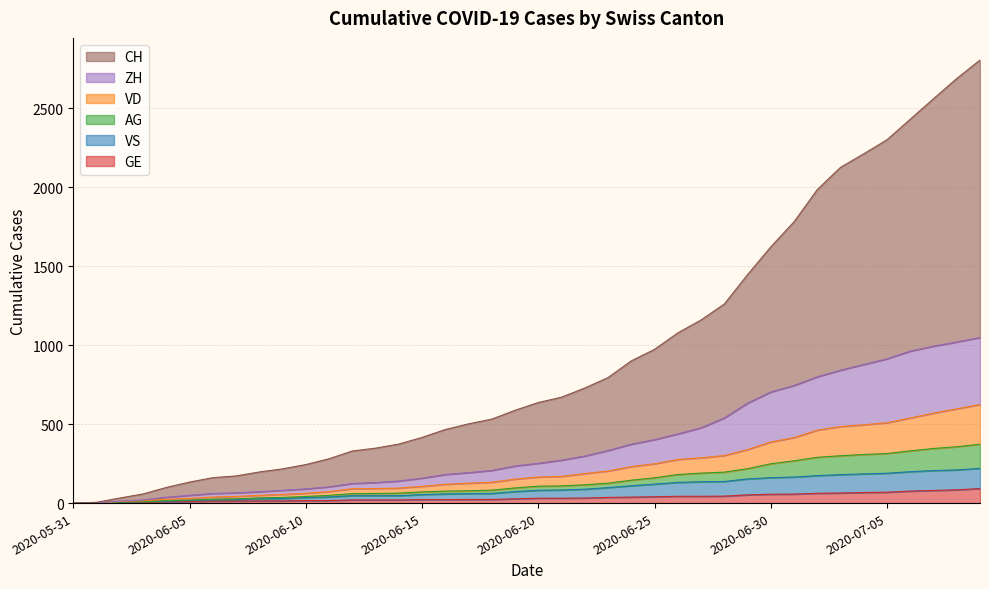

What is the maximum value shown in the chart?

2807